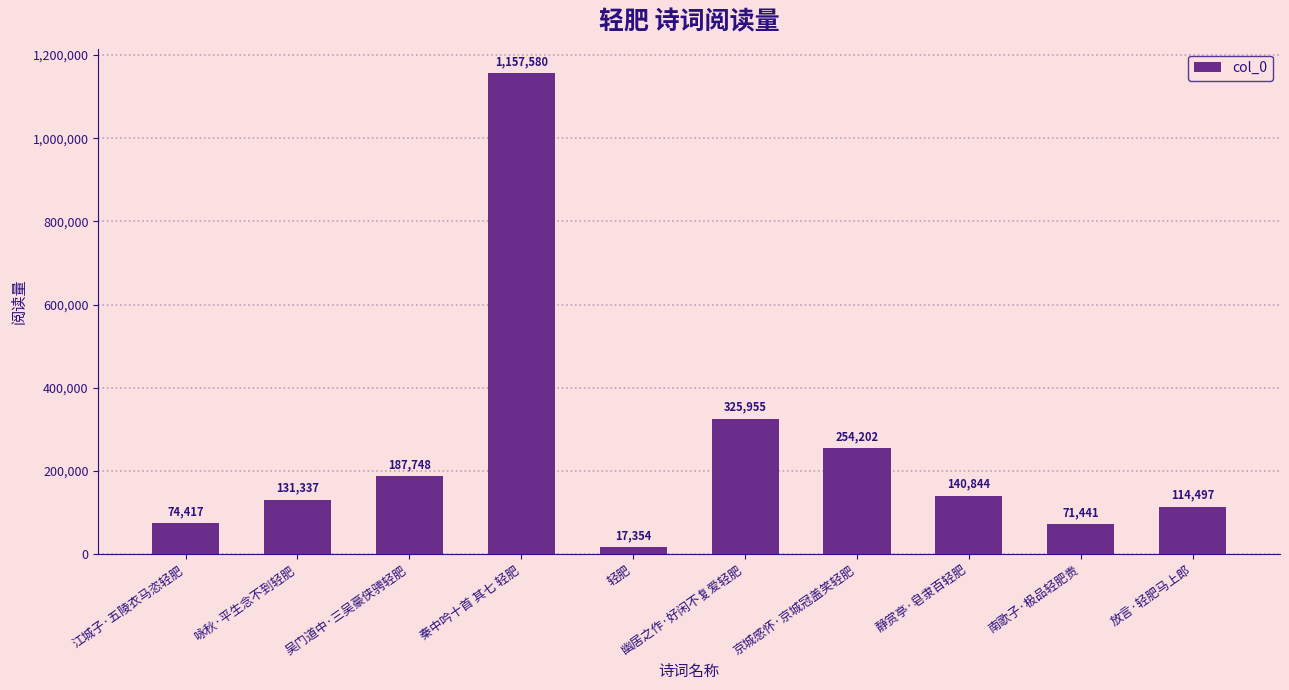

Which label corresponds to the largest value in the chart?

秦中吟十首 其七 轻肥